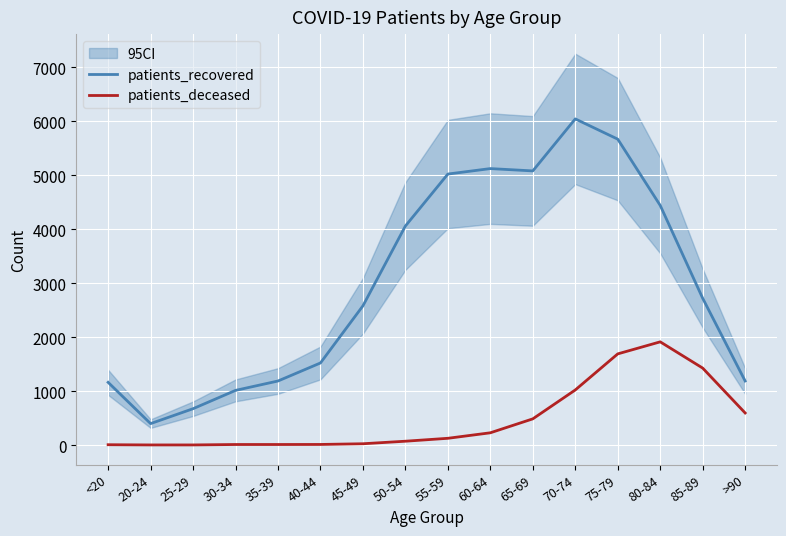

What is the difference between the second highest and minimum values in the patients_recovered series?

5267